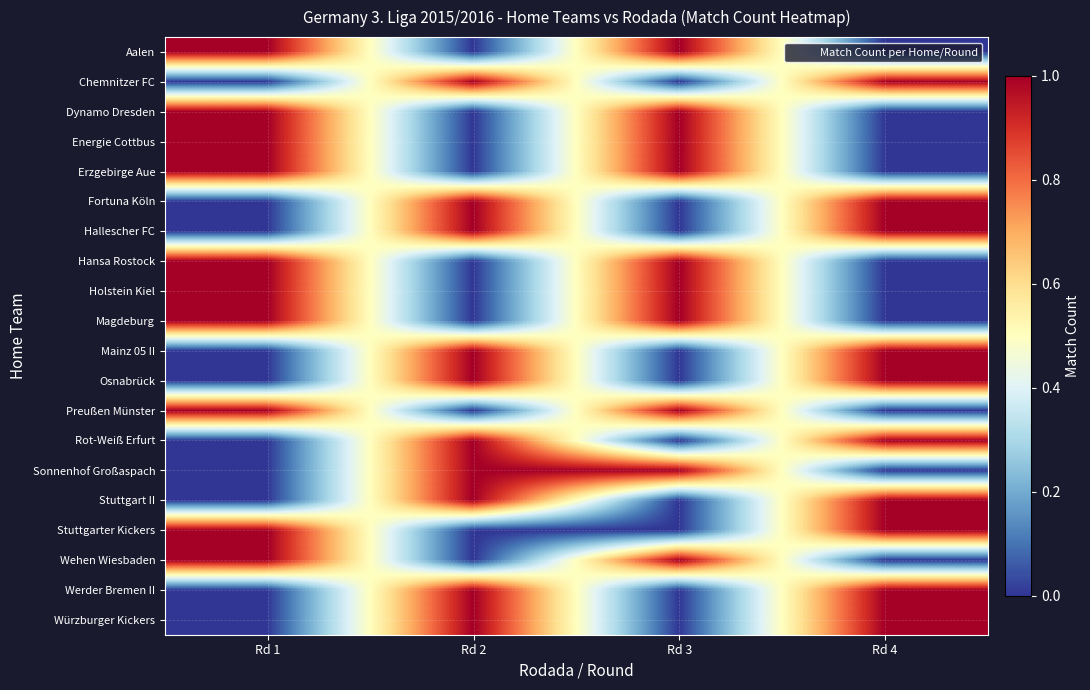

Rank the series at Rd 2 from lowest to highest value.

Aalen, Dynamo Dresden, Energie Cottbus, Erzgebirge Aue, Hansa Rostock, Holstein Kiel, Magdeburg, Preußen Münster, Stuttgarter Kickers, Wehen Wiesbaden, Chemnitzer FC, Fortuna Köln, Hallescher FC, Mainz 05 II, Osnabrück, Rot-Weiß Erfurt, Sonnenhof Großaspach, Stuttgart II, Werder Bremen II, Würzburger Kickers